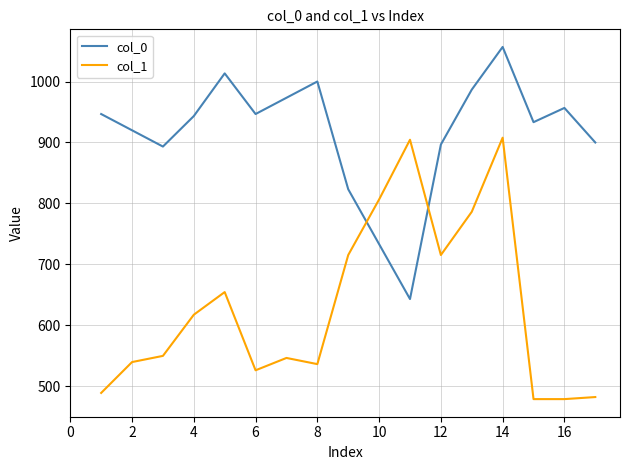

Which series has the largest total across all categories?

col_0